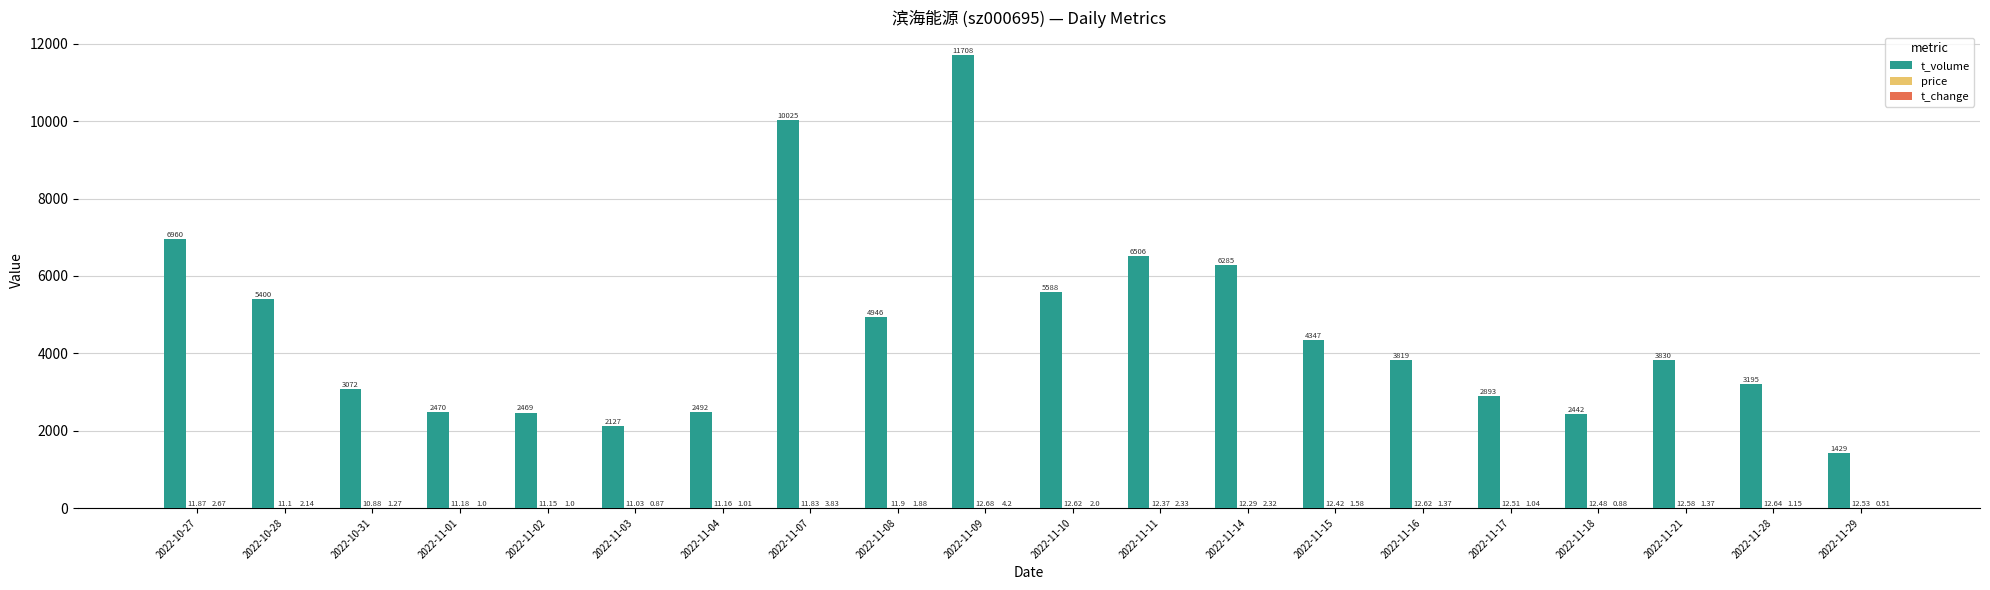

What is the total value across all series at 2022-10-31?

3084.2